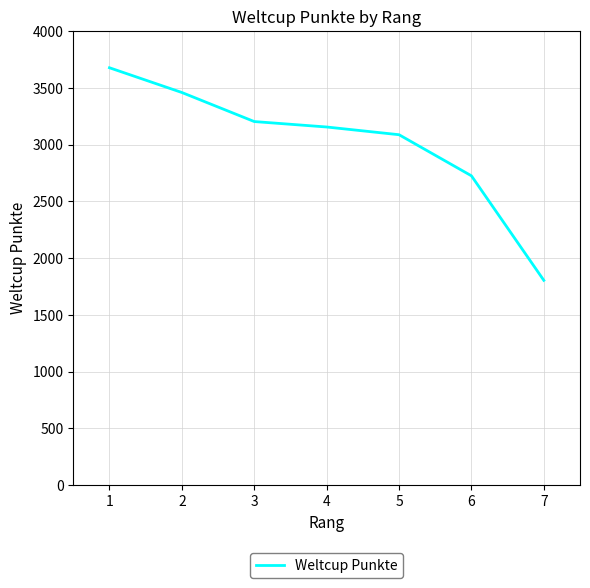

At which label is the value closest to 2740?

6